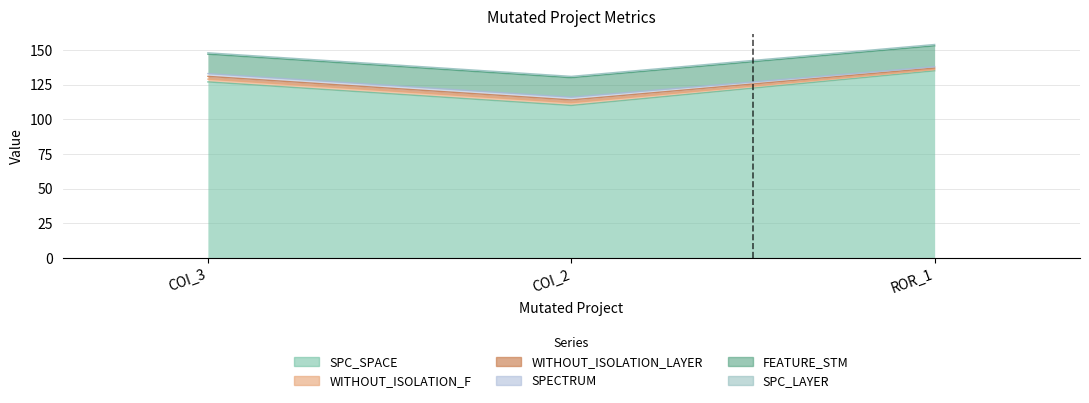

What is the spread (max minus min) of values at AutoResponder.EmailSystem.Client.COI_3?

126